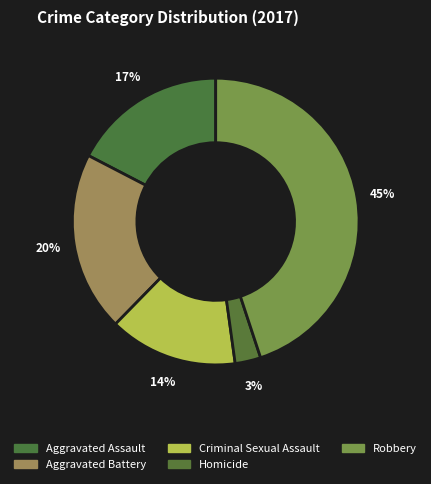

To the nearest percent, what percentage of the pie is Aggravated Assault?

17%